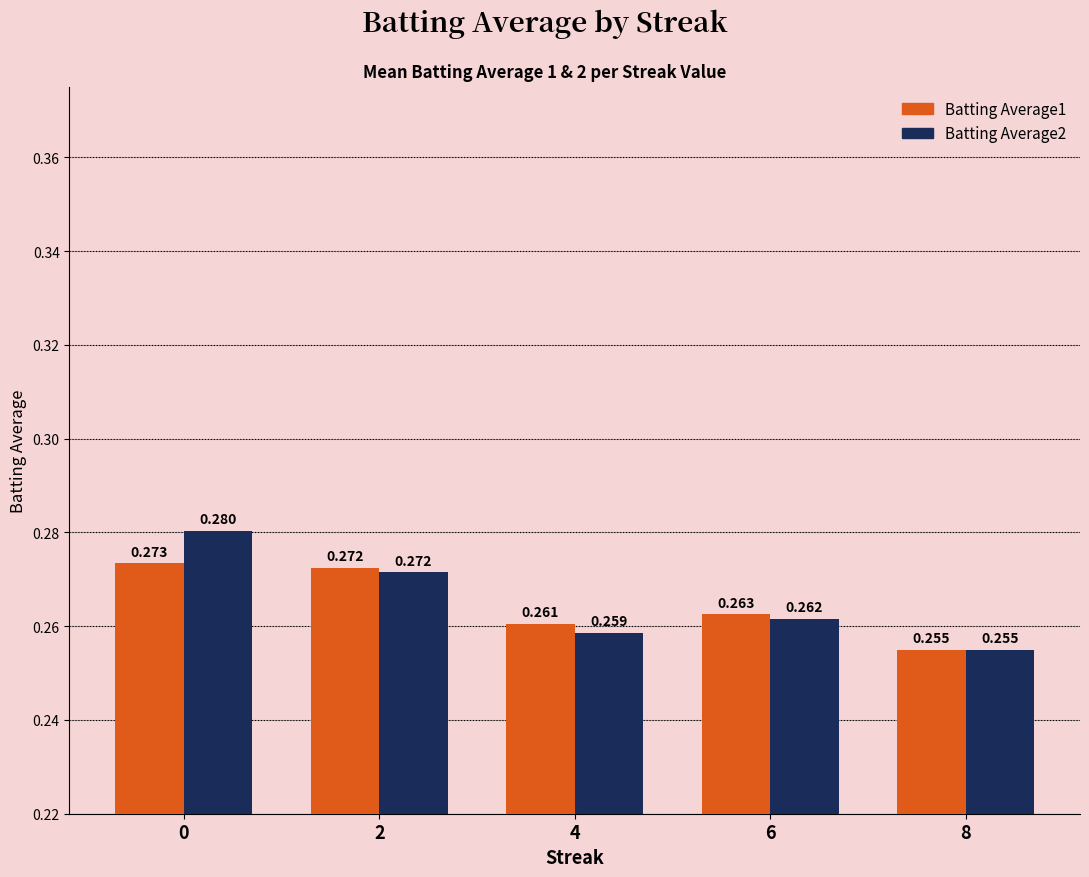

Is the value of Batting Average2 at 2 greater than the value of Batting Average1 at 8?

Yes